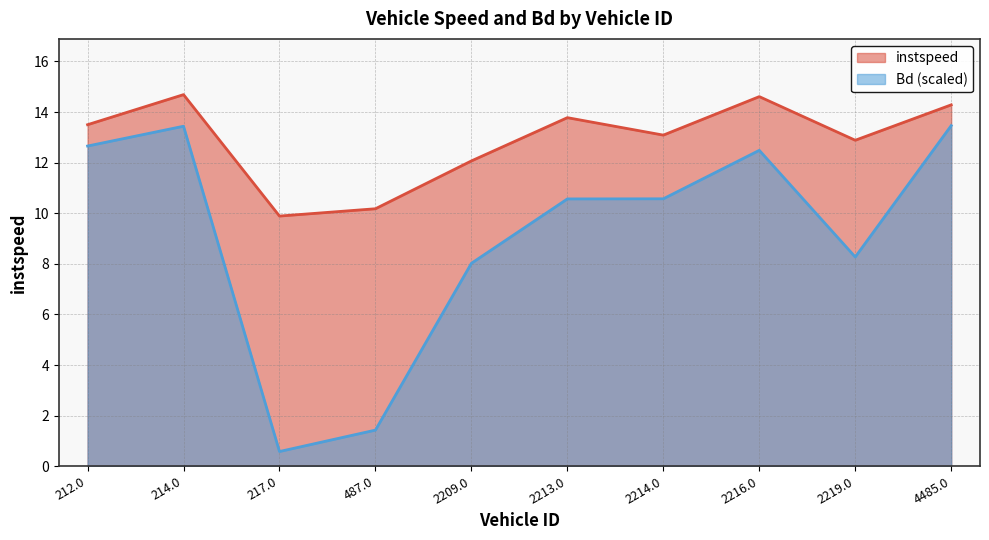

What are all the series names shown in the legend?

instspeed, Bd